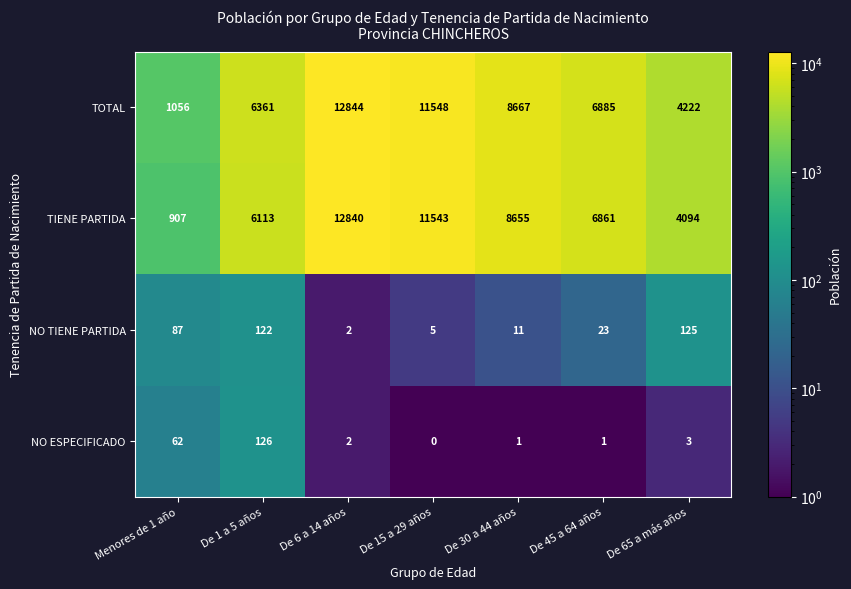

How many TOTAL values are between 4222 and 11548?

5